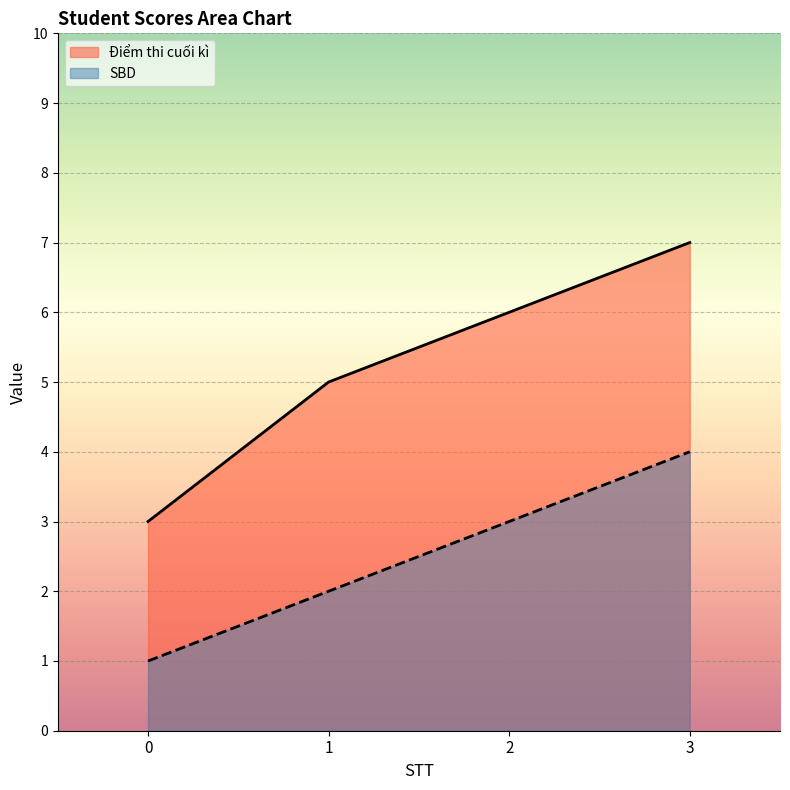

What is the total value across all series at 1?

7